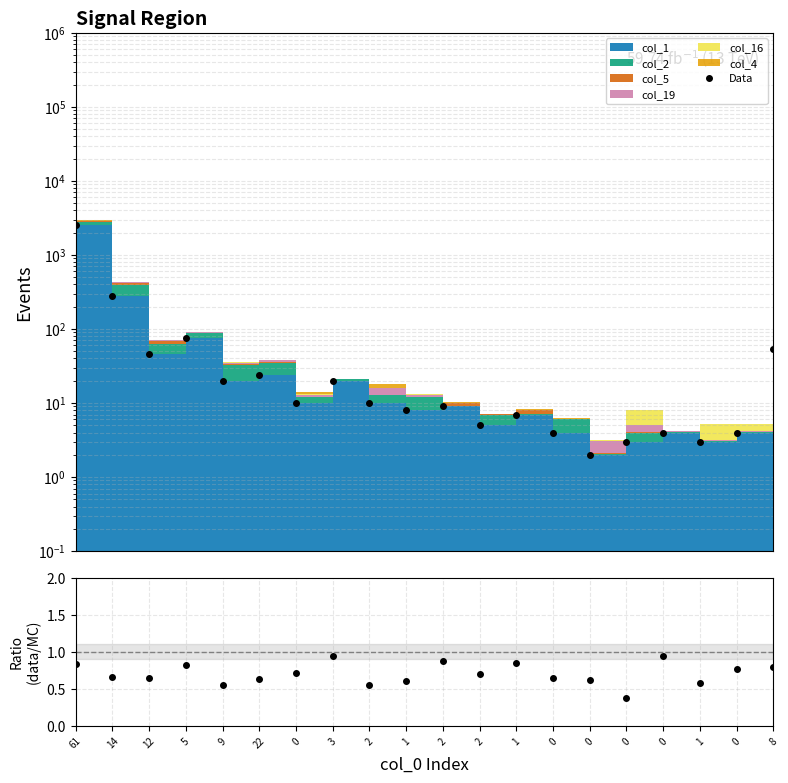

True or false: Data/MC and Data intersect in this chart.

False